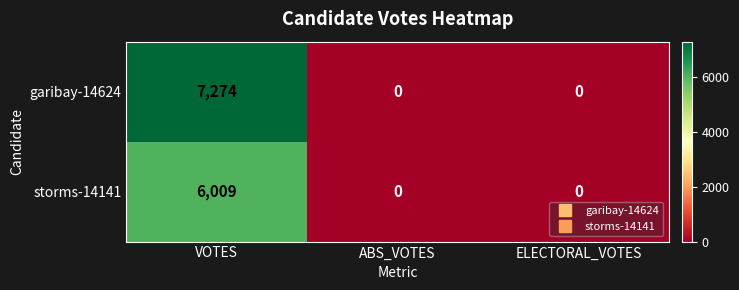

Reading left to right, list all the values displayed in this chart.

garibay-14624: VOTES=7274	ABS_VOTES=0	ELECTORAL_VOTES=0
storms-14141: VOTES=6009	ABS_VOTES=0	ELECTORAL_VOTES=0